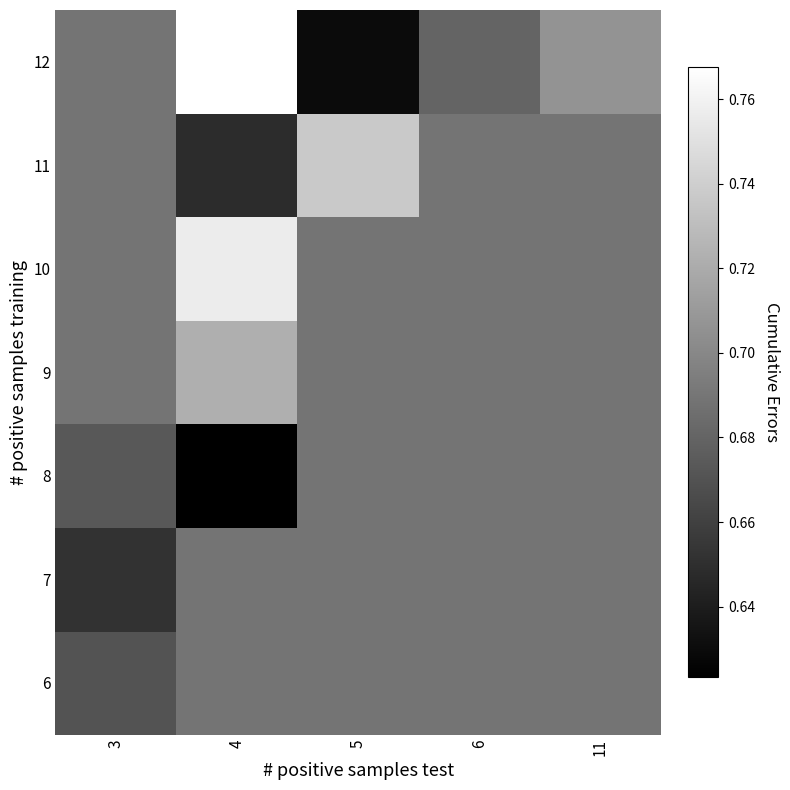

At how many categories does at least one series exceed 0?

5